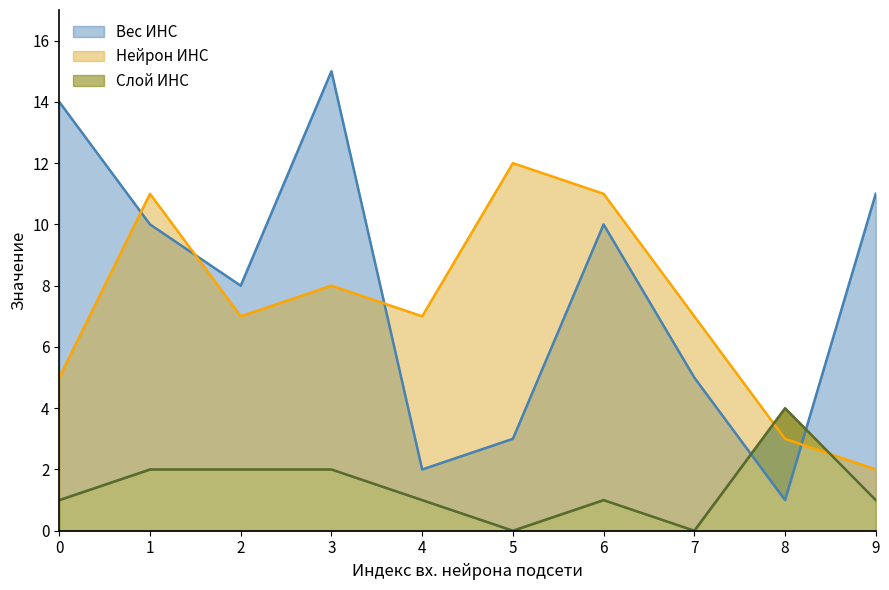

What is the value of the Слой ИНС point at the 7th from the left?

1